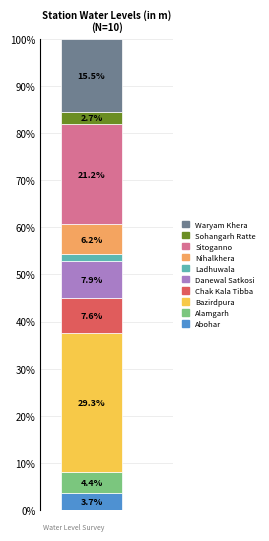

What is the minimum value for Abohar?

3.7